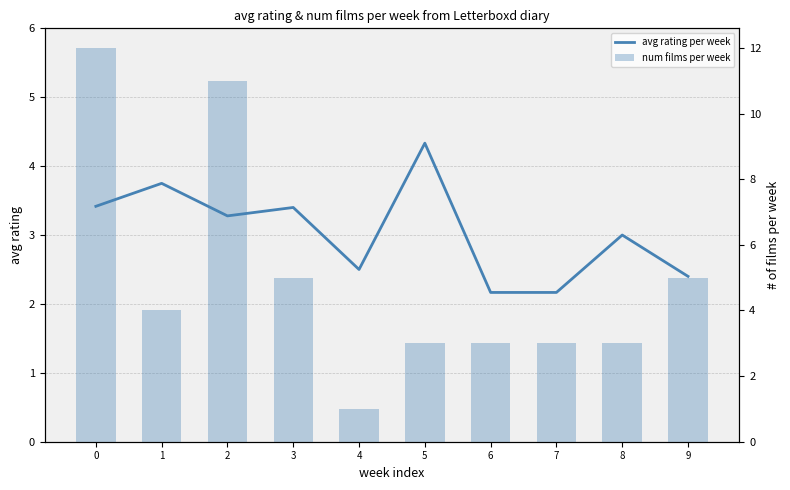

What is the greatest value displayed?

12.0